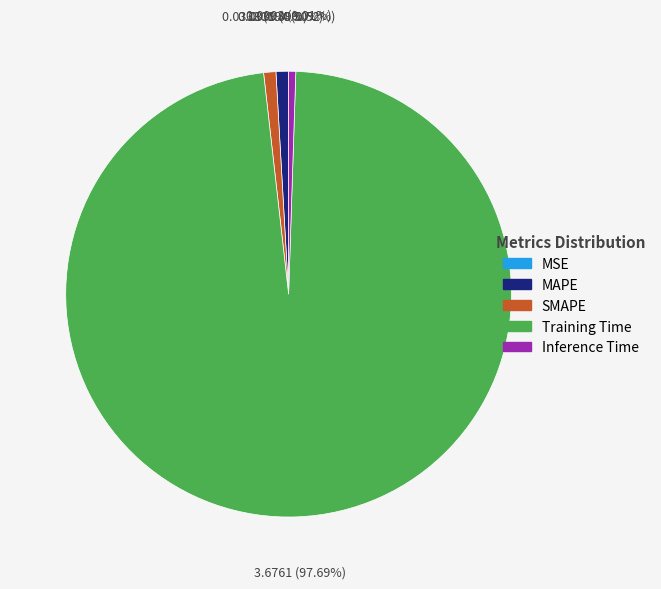

To the nearest percent, what is the combined percentage of Training Time and SMAPE?

99%